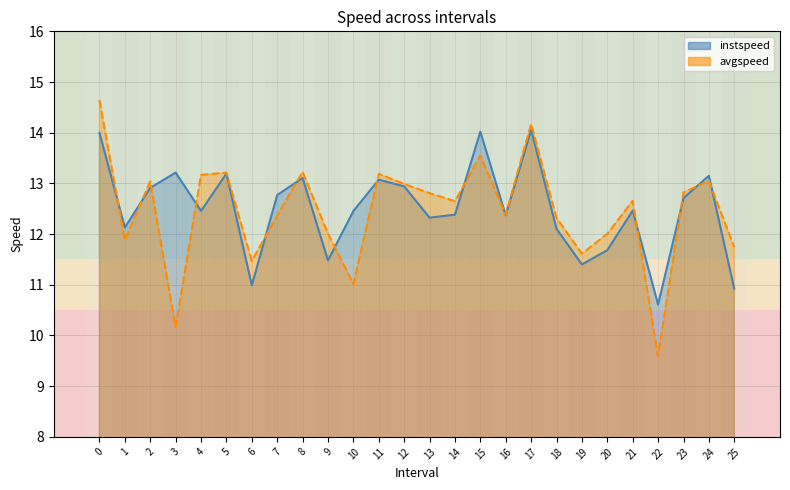

What is the average value of the avgspeed series?

12.5